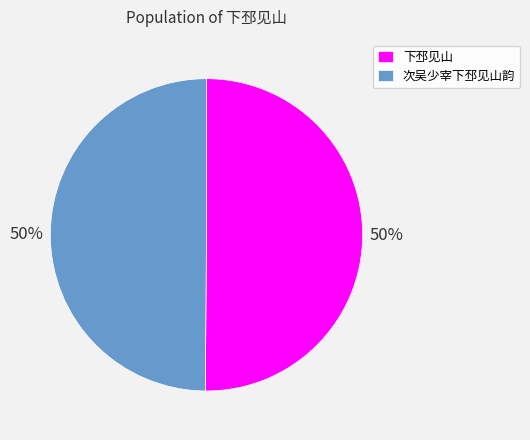

Is it true that 次吴少宰下邳见山韵 is 58% of the pie?

False